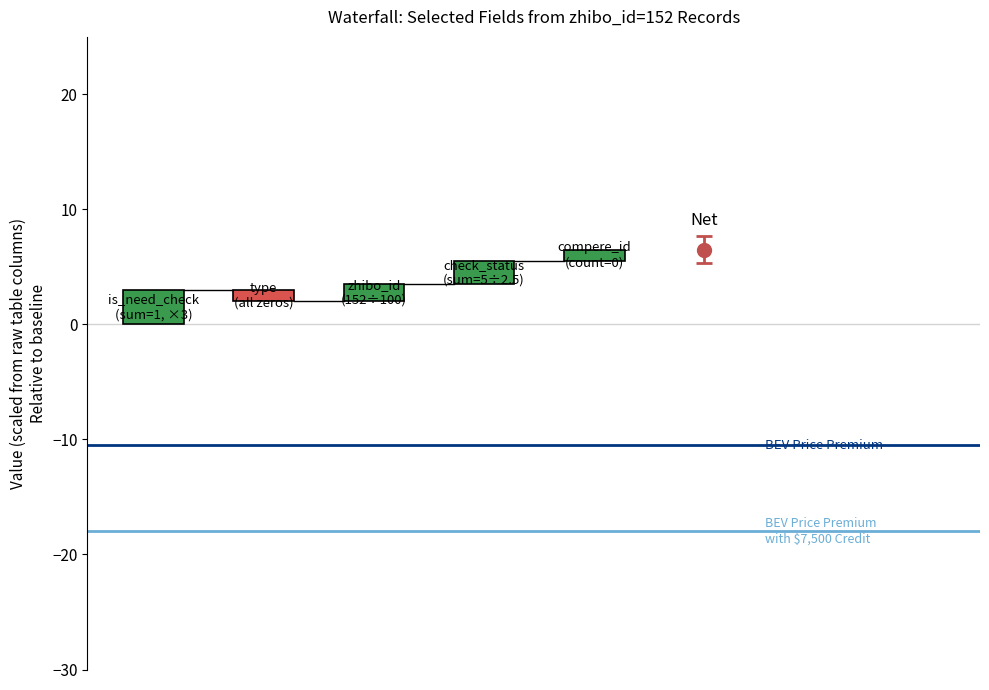

What is the spread (max minus min) of values at 1?

7.5